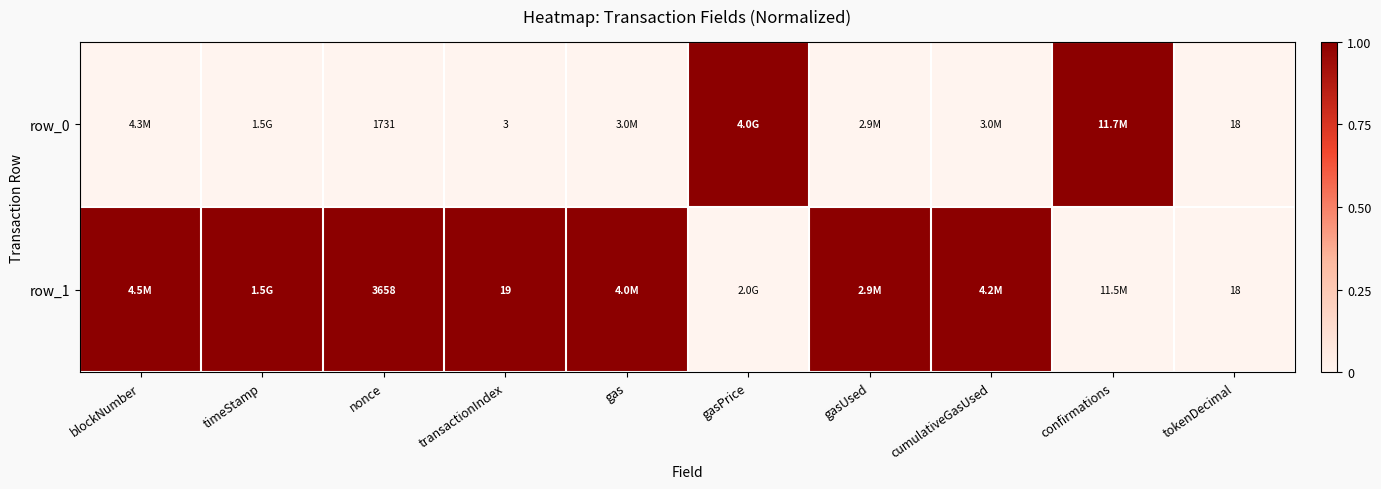

Count the row_0 values in the range 0 to 1.

10